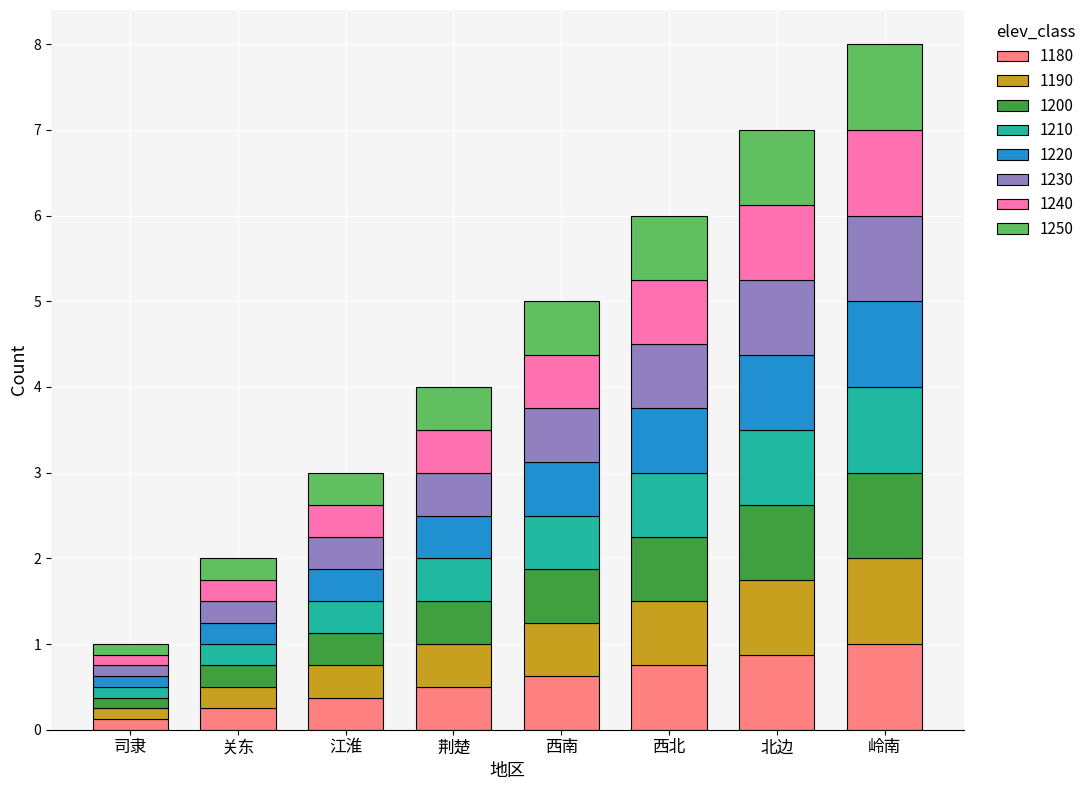

What is the total value across all series at 西南?

5.0